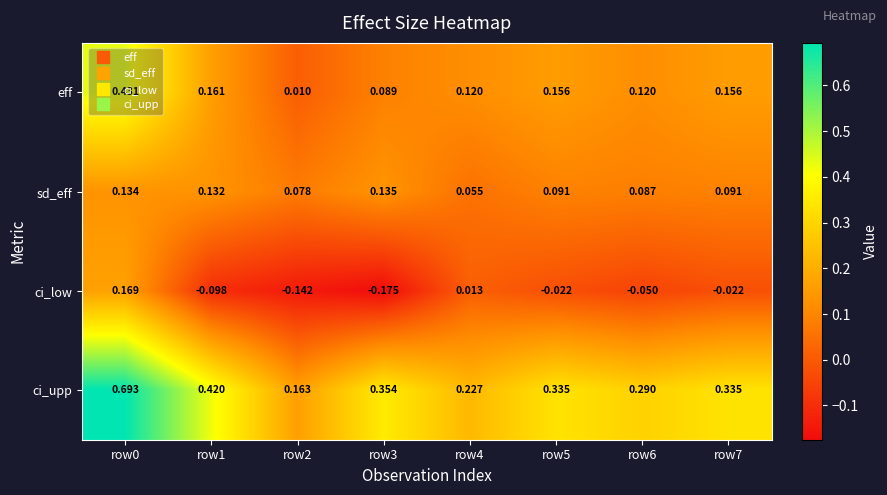

Which series changed the most between row3 and row4?

ci_low